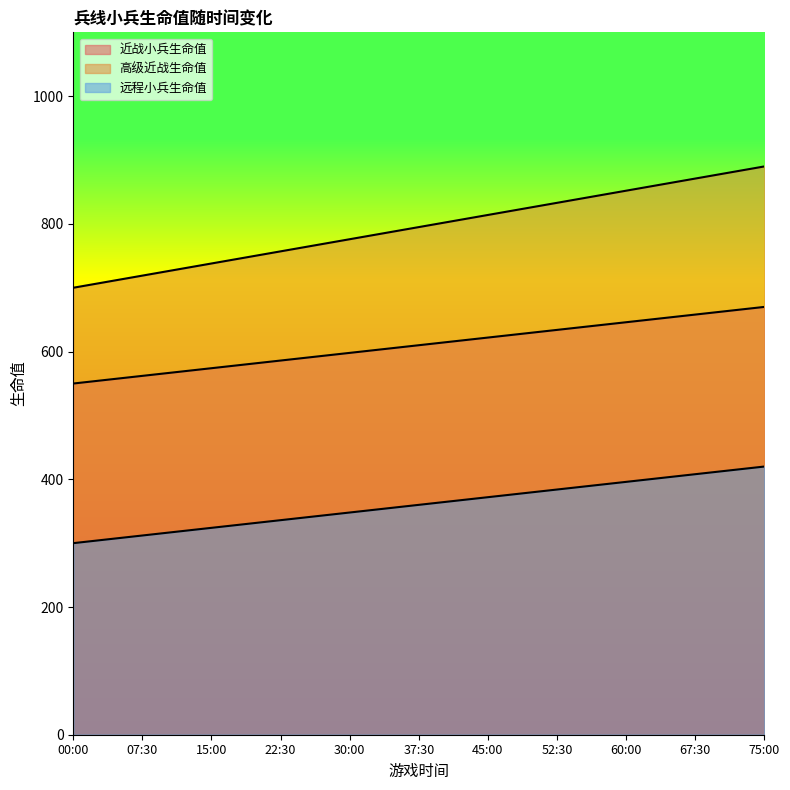

Which series has the largest total across all categories?

高级近战生命值